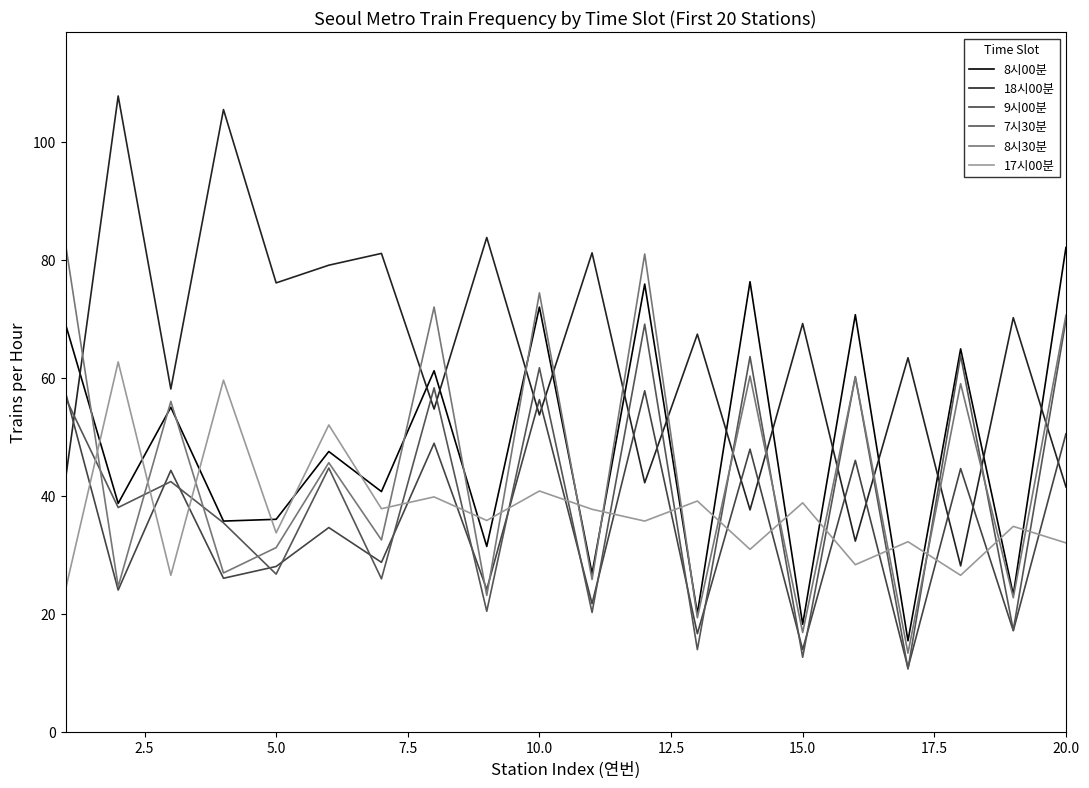

How many lines are shown in the chart?

6